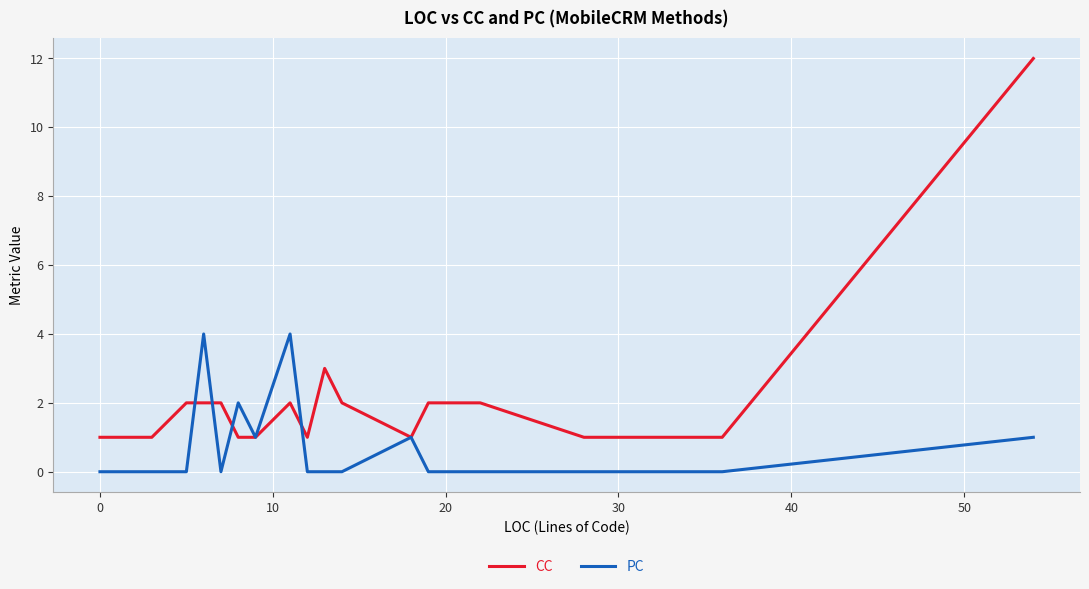

True or false: PC and CC intersect in this chart.

True